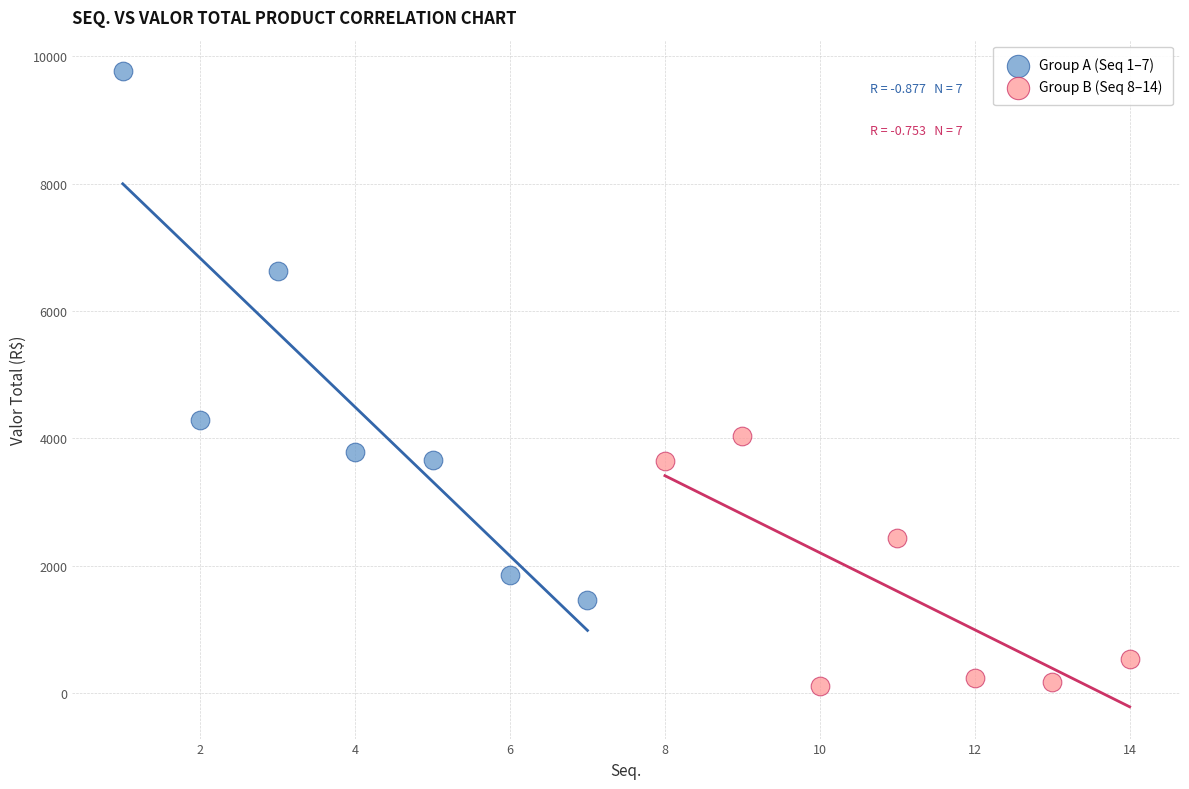

Which series reaches the minimum Y coordinate?

Group B (Seq 8–14)